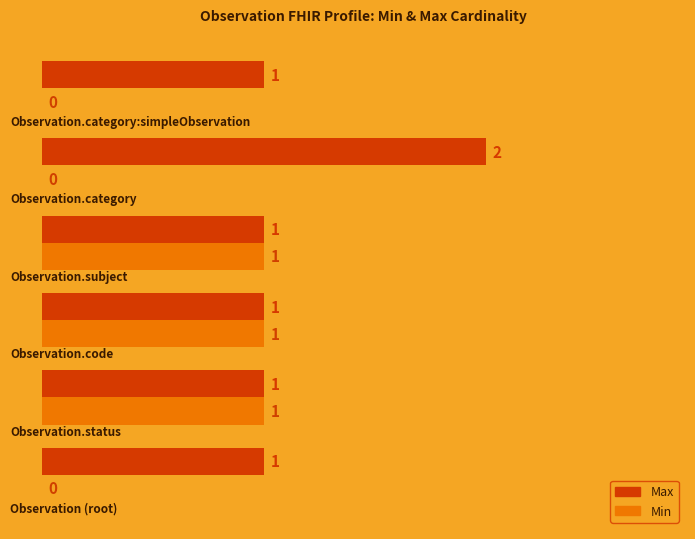

Which series has the largest total across all categories?

Max